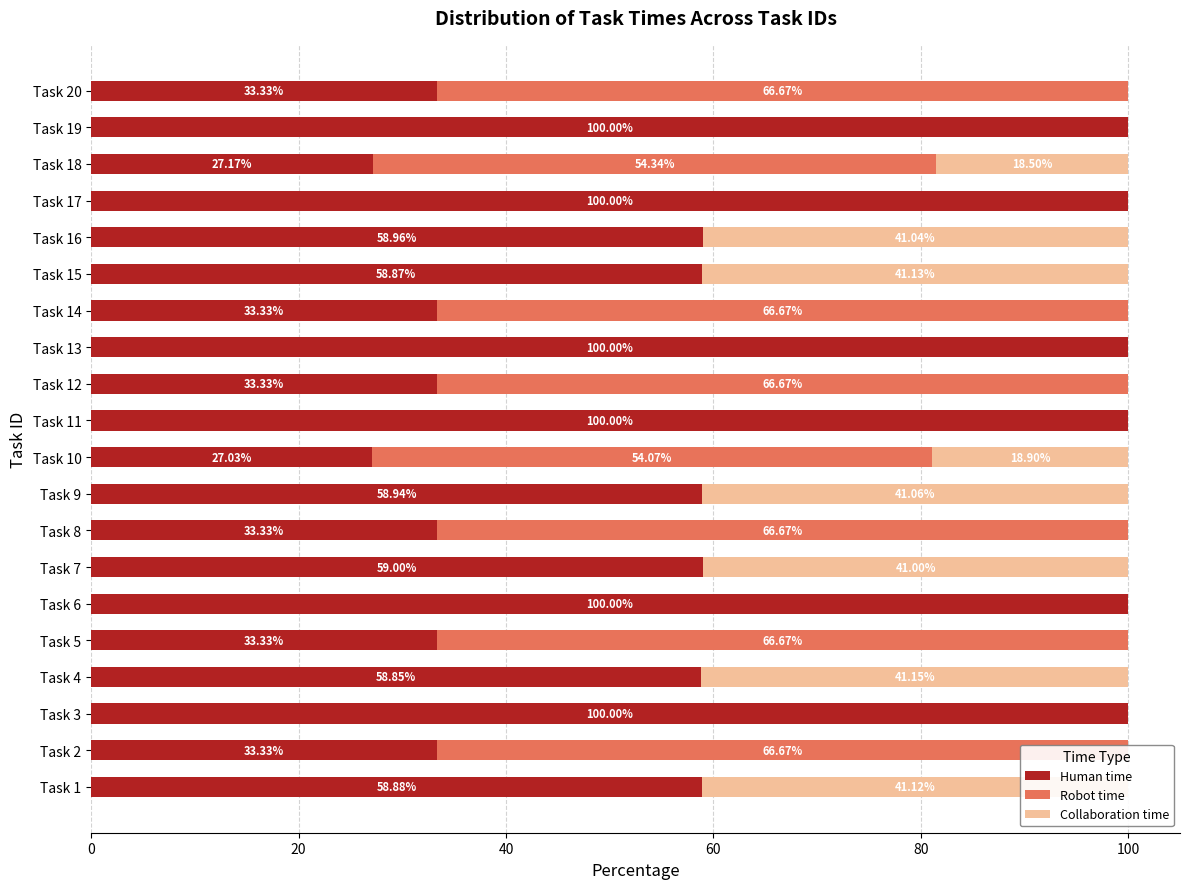

What is the total value across all series at Task 15?

100.0